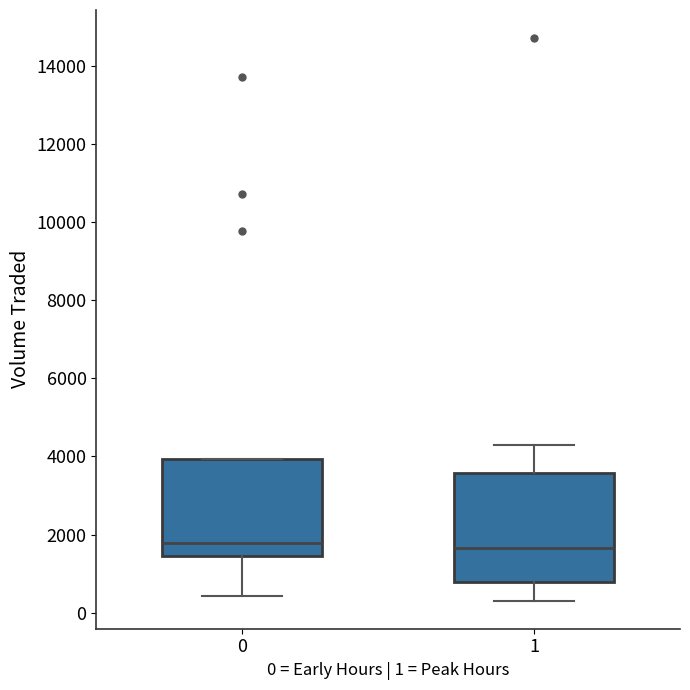

Reading left to right, transcribe this box plot: for each box, give where its median line is, the range the box spans, and where its two whiskers end, as read against the y-axis. The values are not printed on the chart, so give them approximately, as read against the axis.

0: median 1800, box 1400 to 4000, whiskers 400 to 4000
1: median 1600, box 800 to 3600, whiskers 400 to 4200